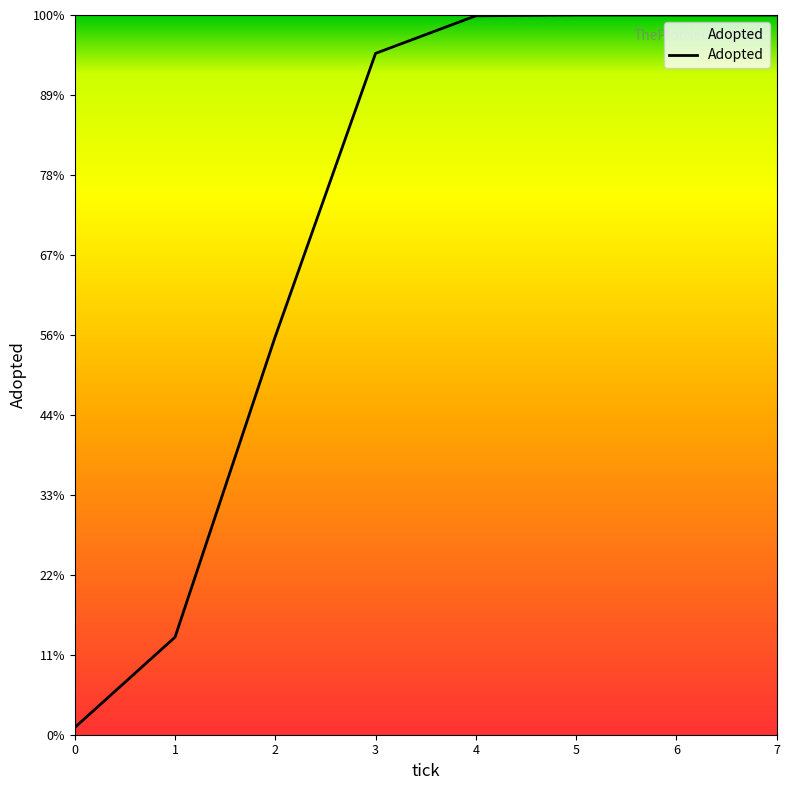

Which has a higher value, 4 or 1?

4